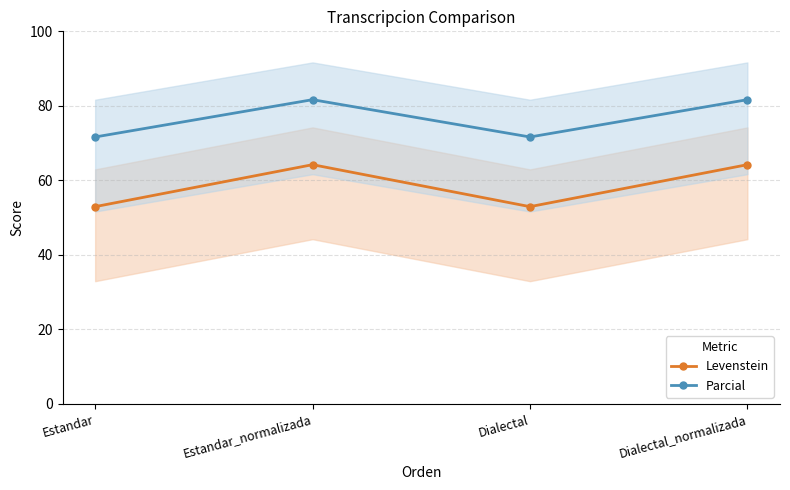

What are all the series names shown in the legend?

Levenstein, Parcial